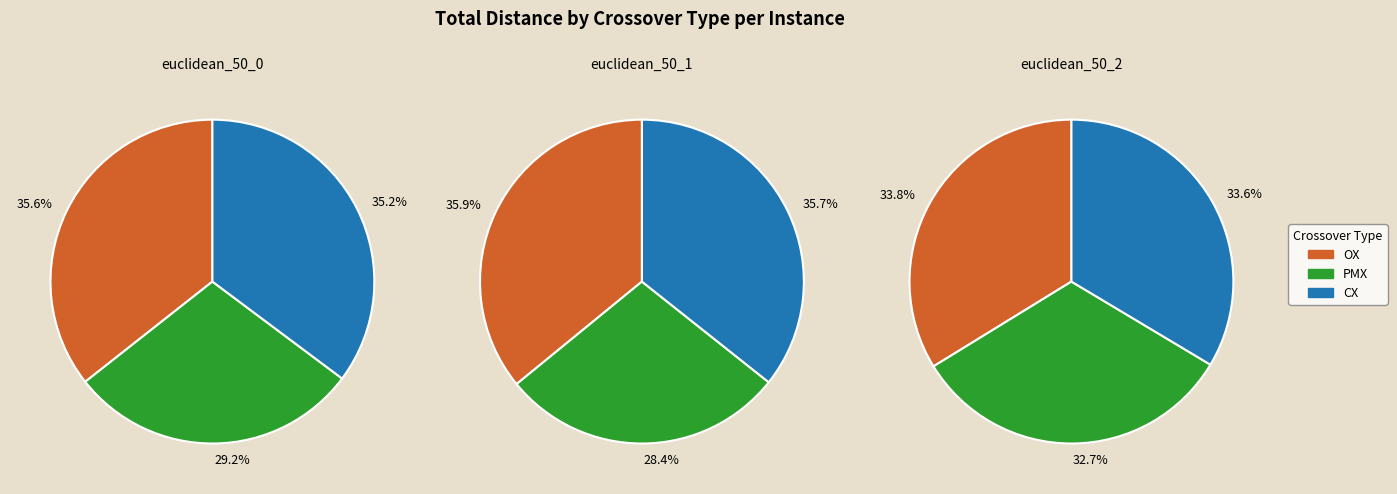

What is the total percentage of 1 and 0?

71.3%